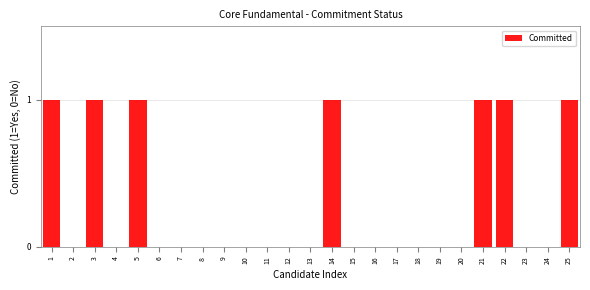

Reading right to left, transcribe all the data shown in this chart.

25=1	24=0	23=0	22=1	21=1	20=0	19=0	18=0	17=0	16=0	15=0	14=1	13=0	12=0	11=0	10=0	9=0	8=0	7=0	6=0	5=1	4=0	3=1	2=0	1=1